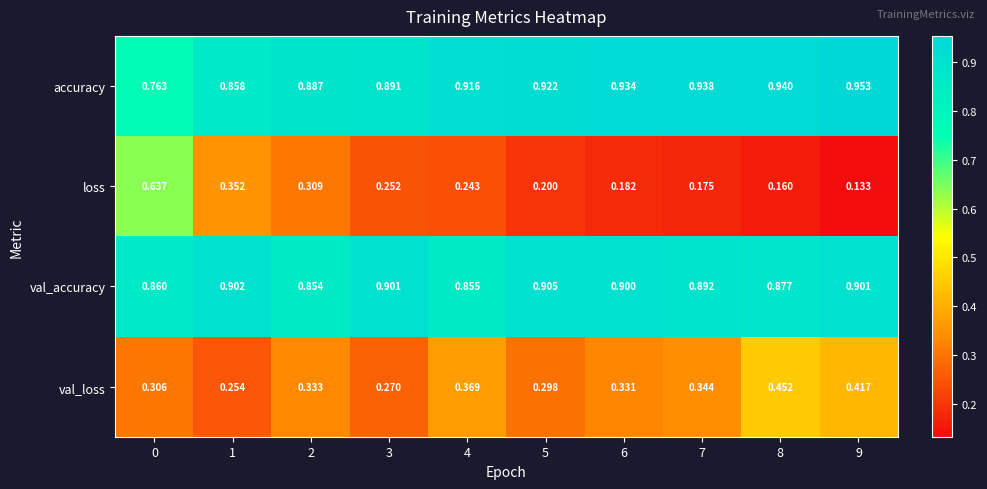

Which series has the largest range (max minus min)?

loss